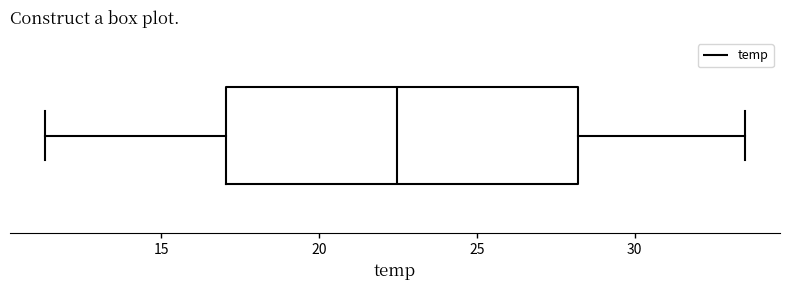

Transcribe this box plot: give where the median line is, the range the box spans, and where the two whiskers end, as read against the x-axis. The values are not printed on the chart, so give them approximately, as read against the axis.

median 22.5, box 17.0 to 28.0, whiskers 11.5 to 33.5